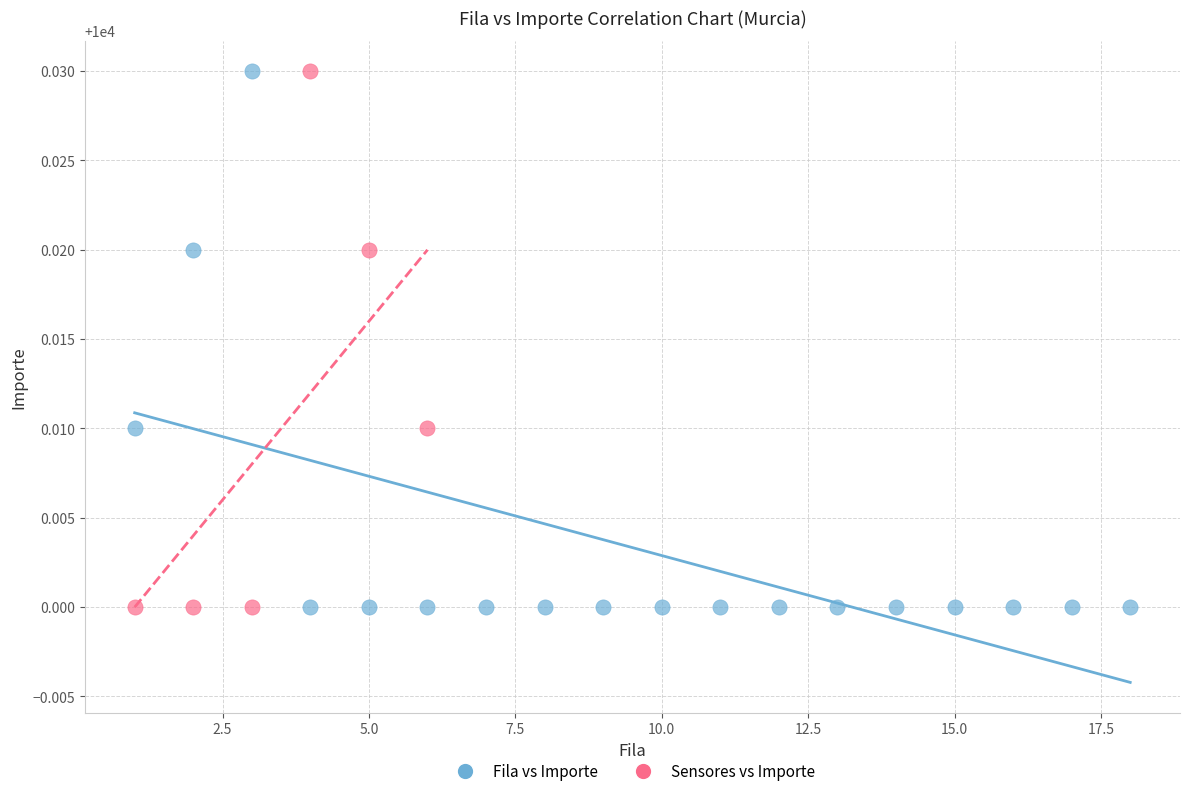

Which series has the largest Y range (max minus min)?

Fila vs Importe